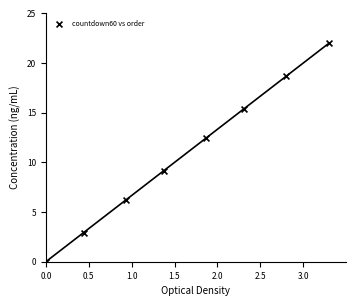

What Y value in the scatter plot is closest to 11?

12.5